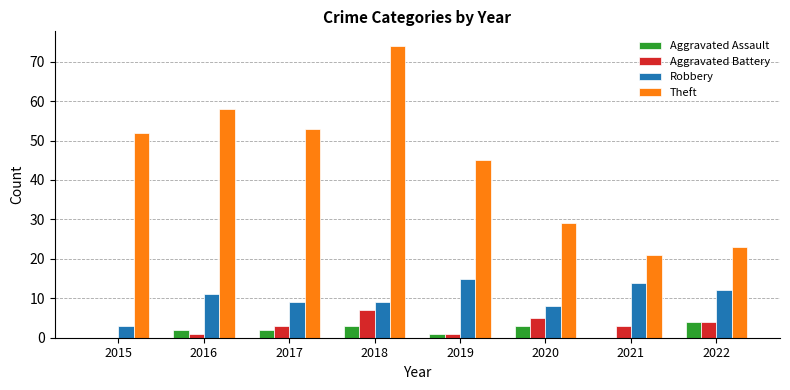

Which series changed the most between 2015 and 2020?

Theft